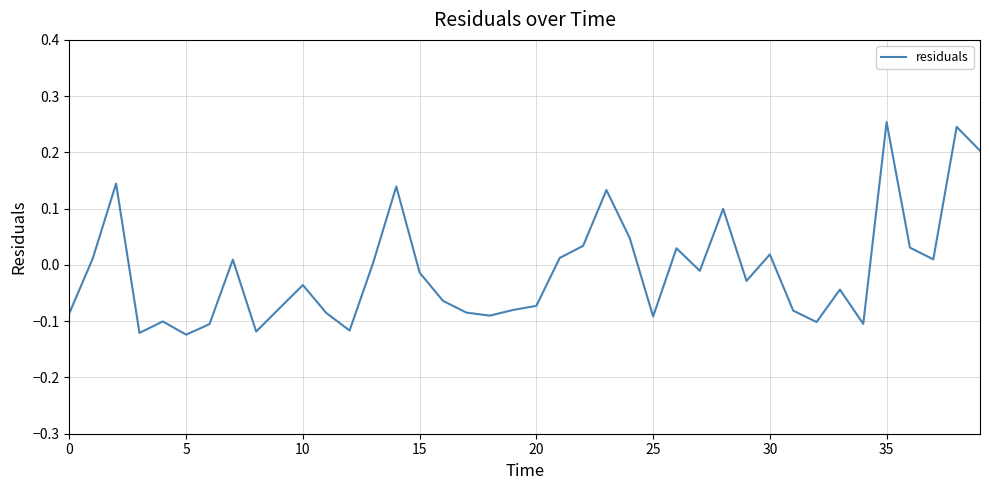

What is the difference between the maximum and minimum values?

0.4